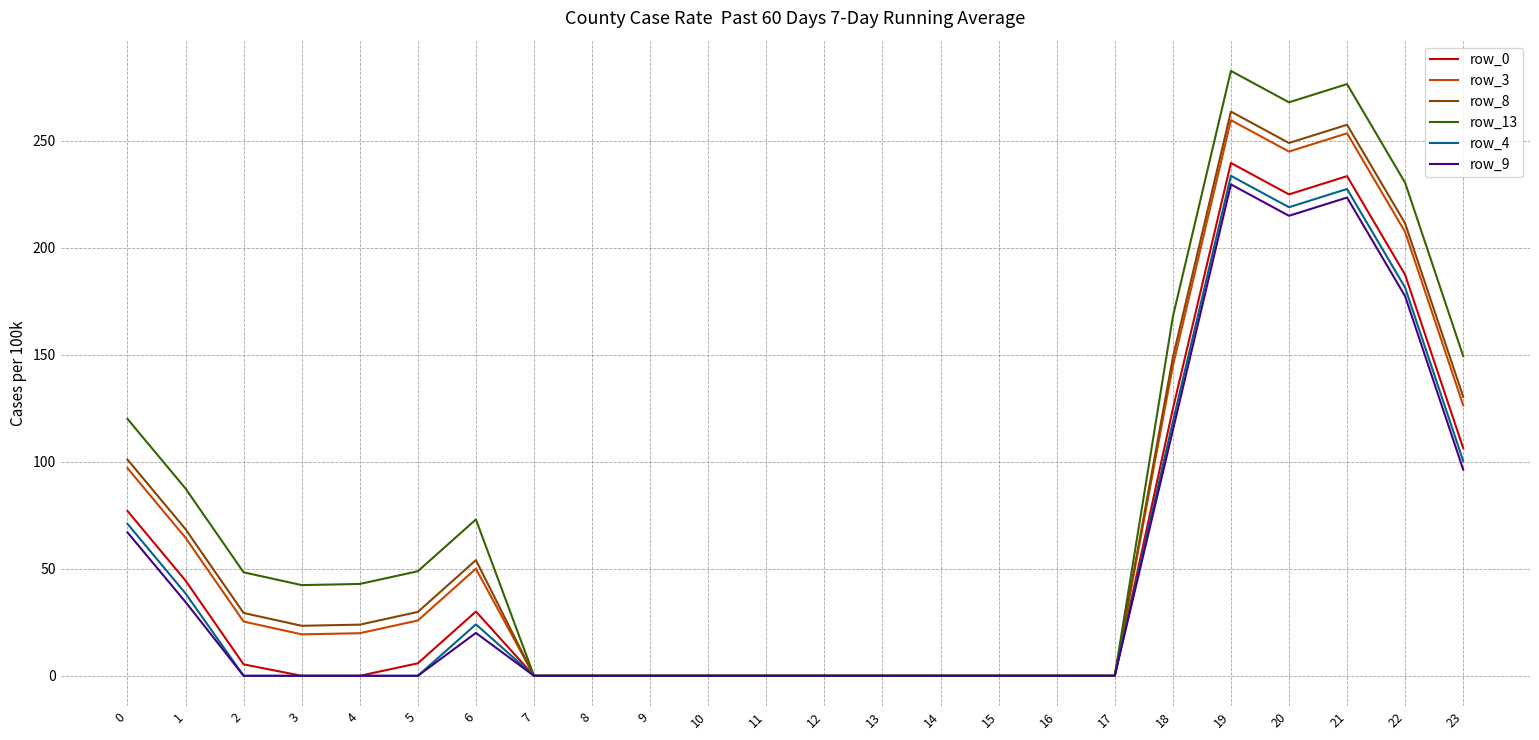

True or false: row_3 has a value of 0.0 at 14.

True